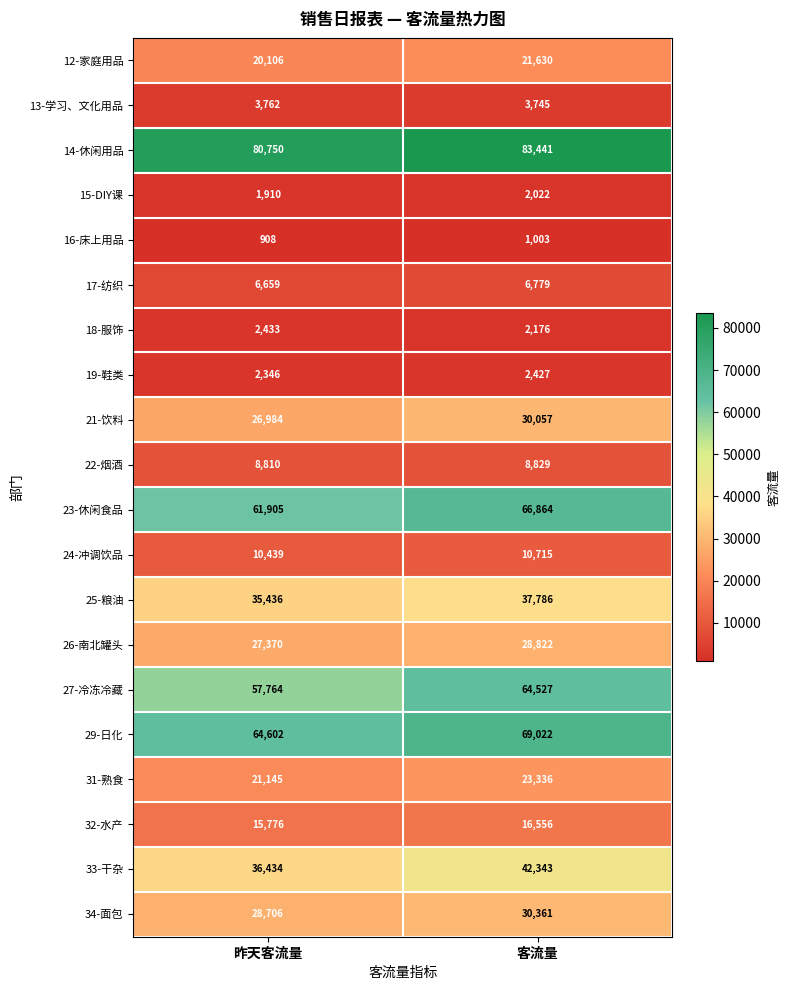

Is it true that 13-学习、文化用品 equals 3762 at 昨天客流量?

True